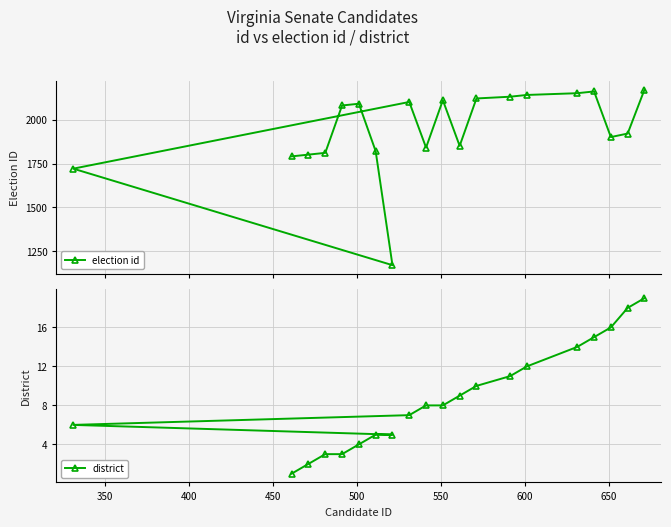

What is the value of the election id point at the 15th from the left?

2141